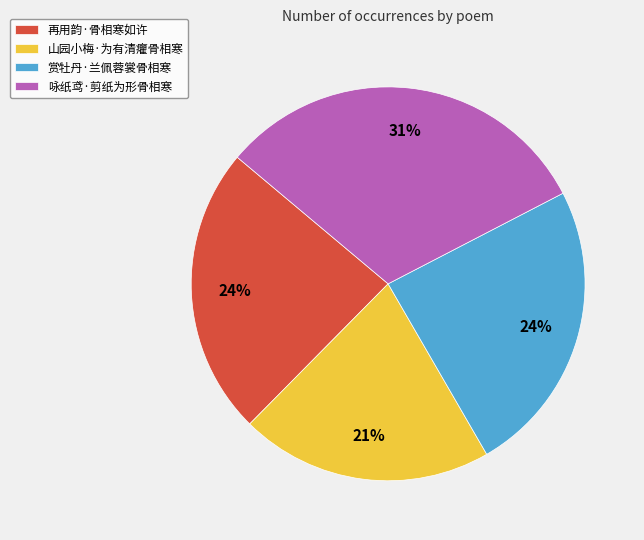

True or false: 赏牡丹·兰佩蓉裳骨相寒 accounts for 30% of the total.

False